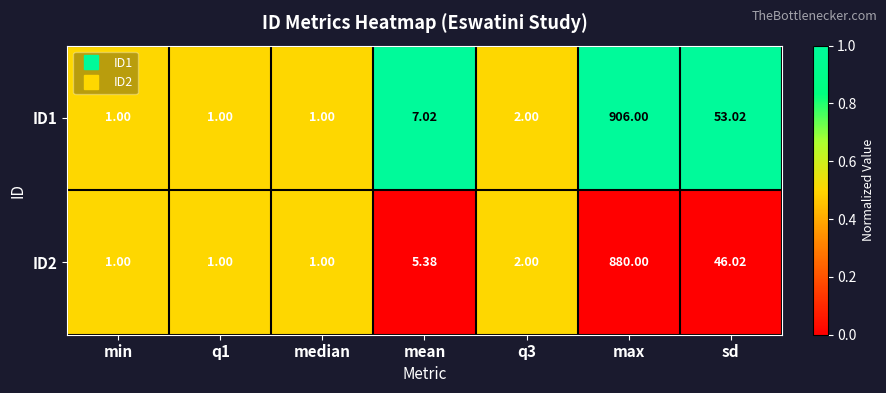

Which label corresponds to the largest value in the chart?

max